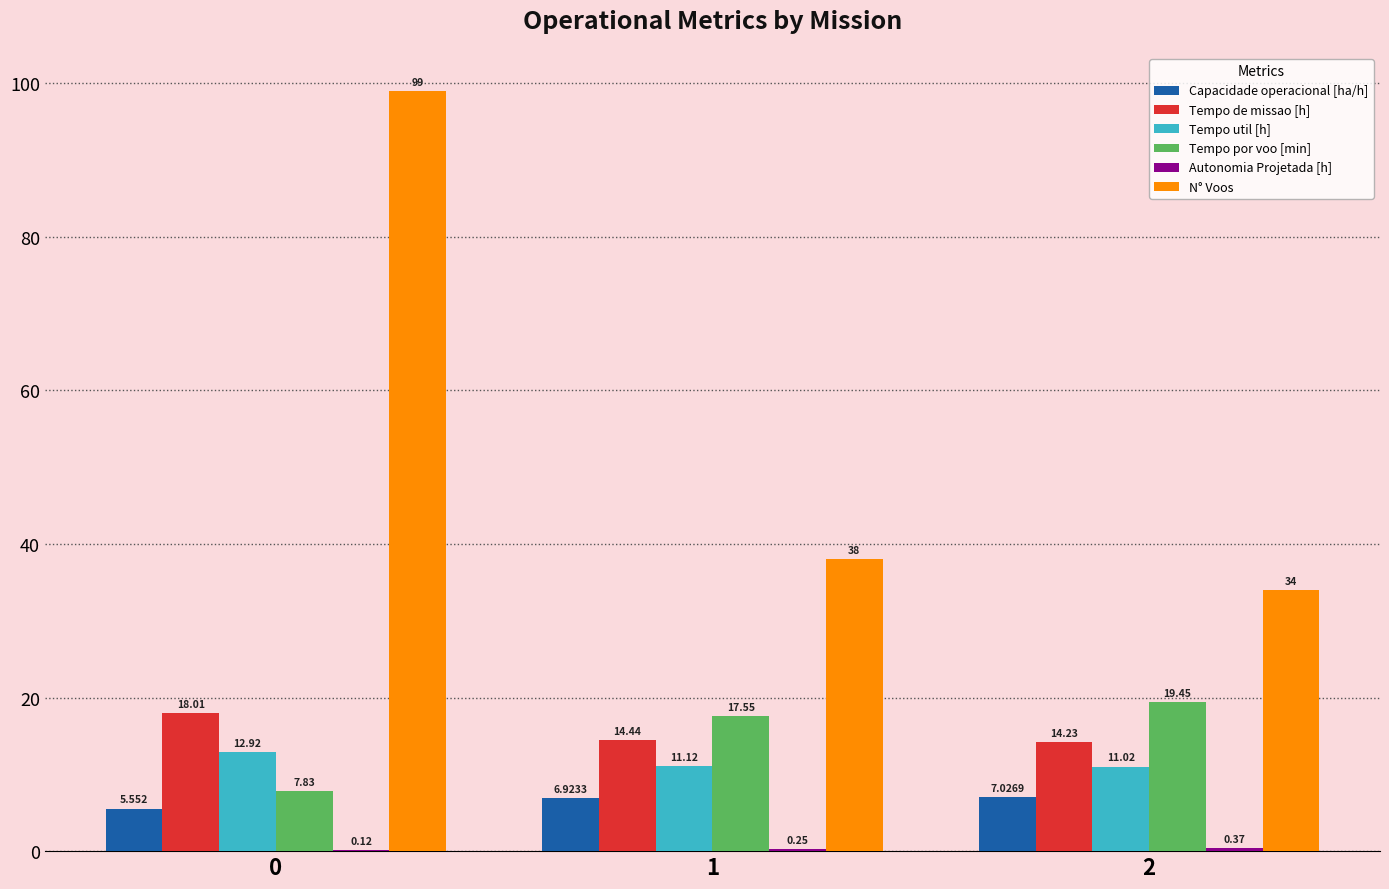

Between 0 and 1, which series saw the biggest shift?

N° Voos